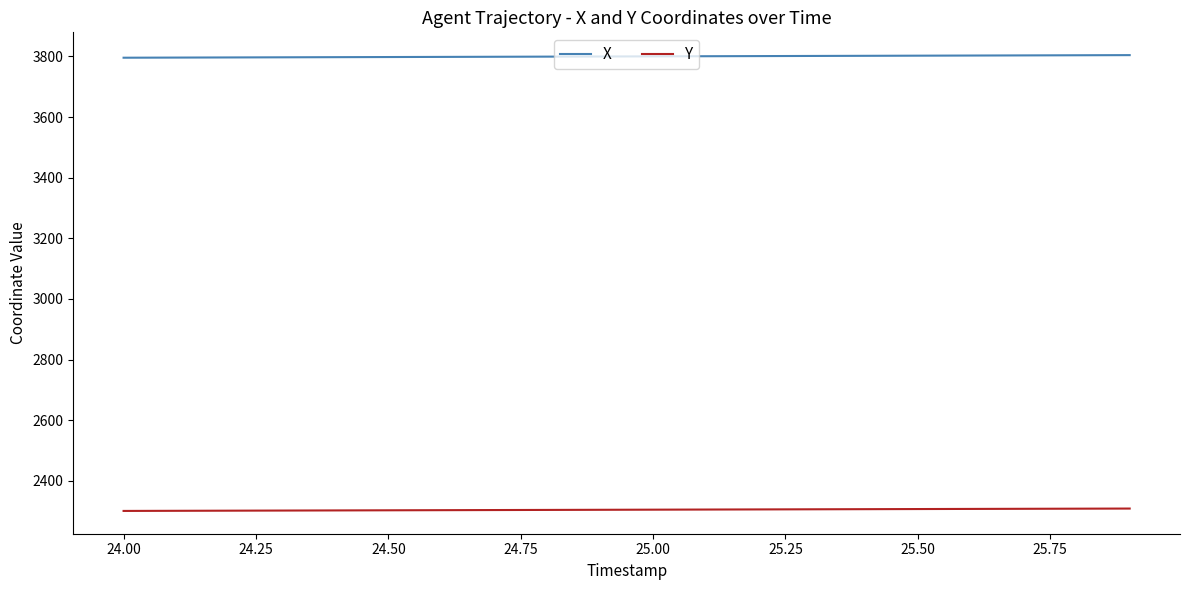

Which series has the largest total across all categories?

X